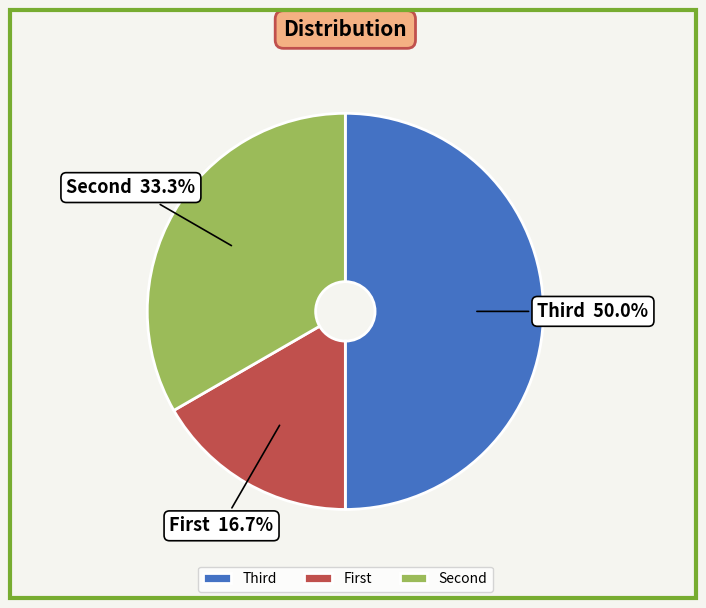

What is the smallest slice in the pie chart?

First